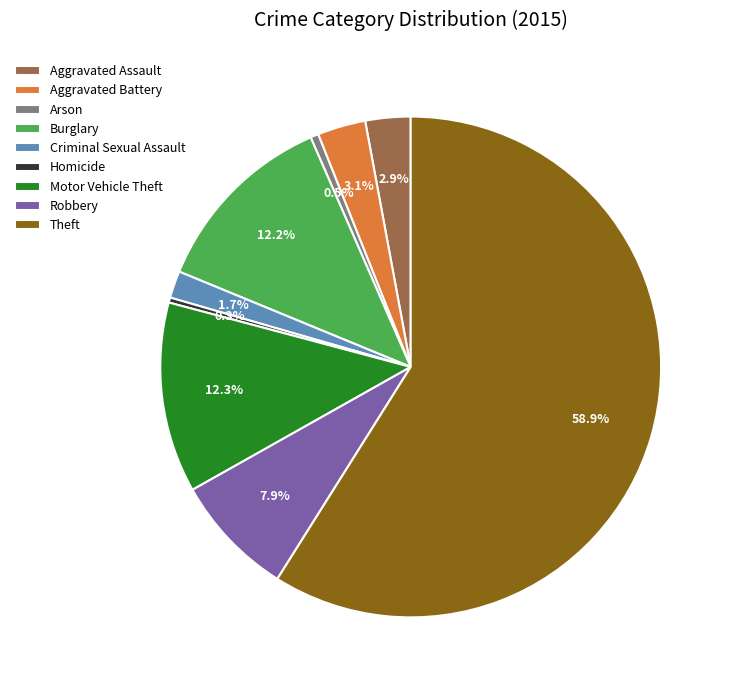

Does Homicide represent more than half of the total?

No